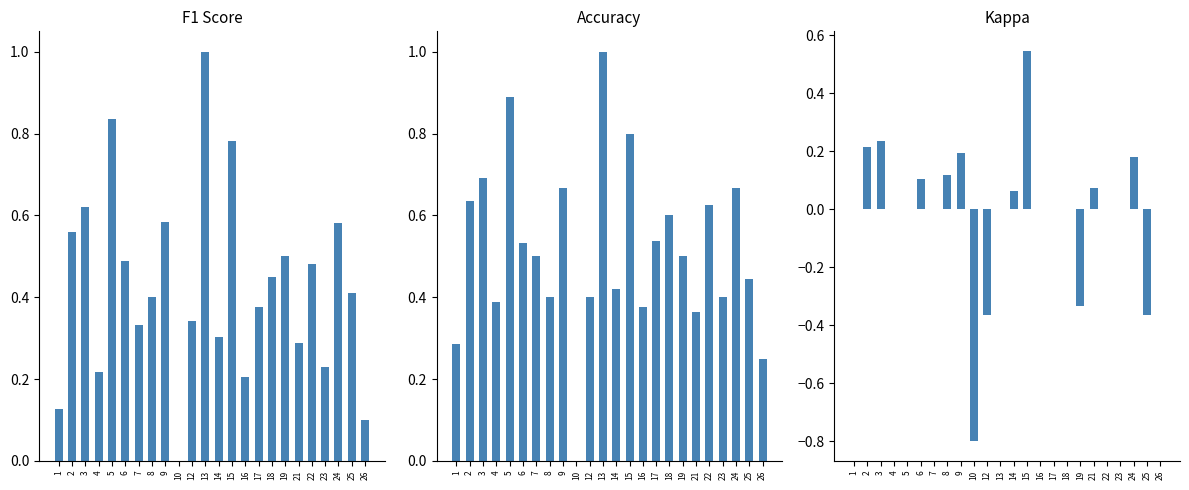

Is the value of kappa at 15 greater than the value of accuracy at 25?

Yes